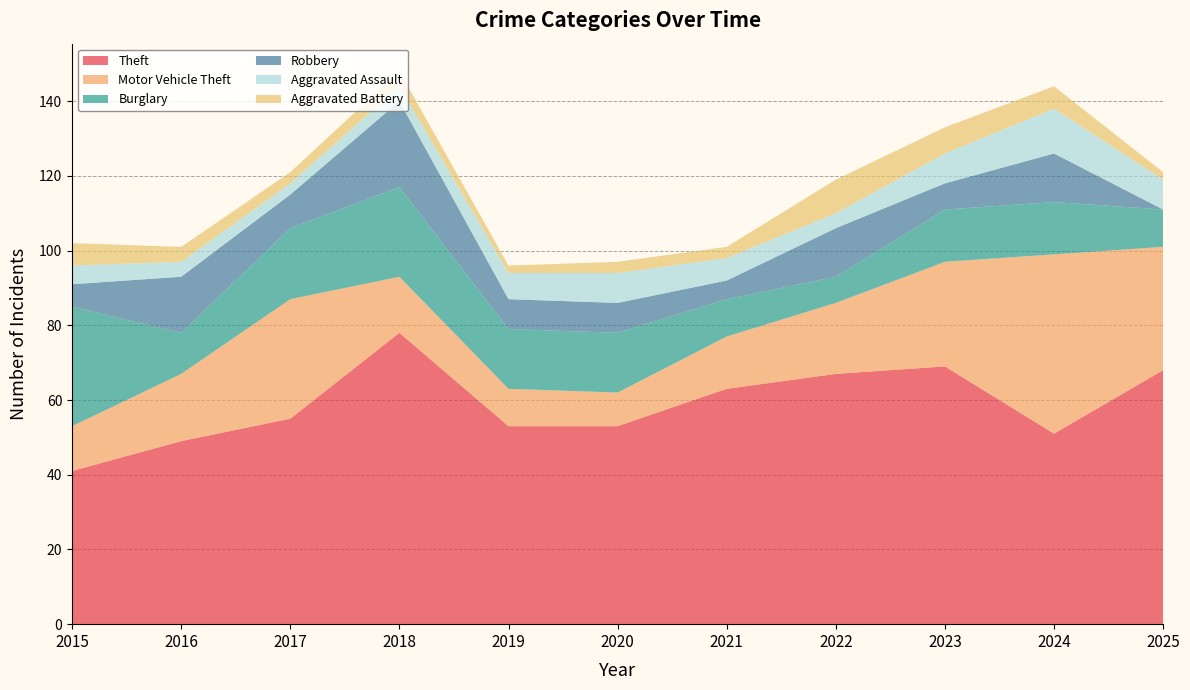

Reading right to left, what are all the values shown in this chart?

Theft: 68	51	69	67	63	53	53	78	55	49	41
Motor Vehicle Theft: 33	48	28	19	14	9	10	15	32	18	12
Burglary: 10	14	14	7	10	16	16	24	19	11	32
Robbery: 0	13	7	13	5	8	8	23	9	15	6
Aggravated Assault: 8	12	8	4	6	8	7	4	3	4	5
Aggravated Battery: 2	6	7	9	3	3	2	4	3	4	6